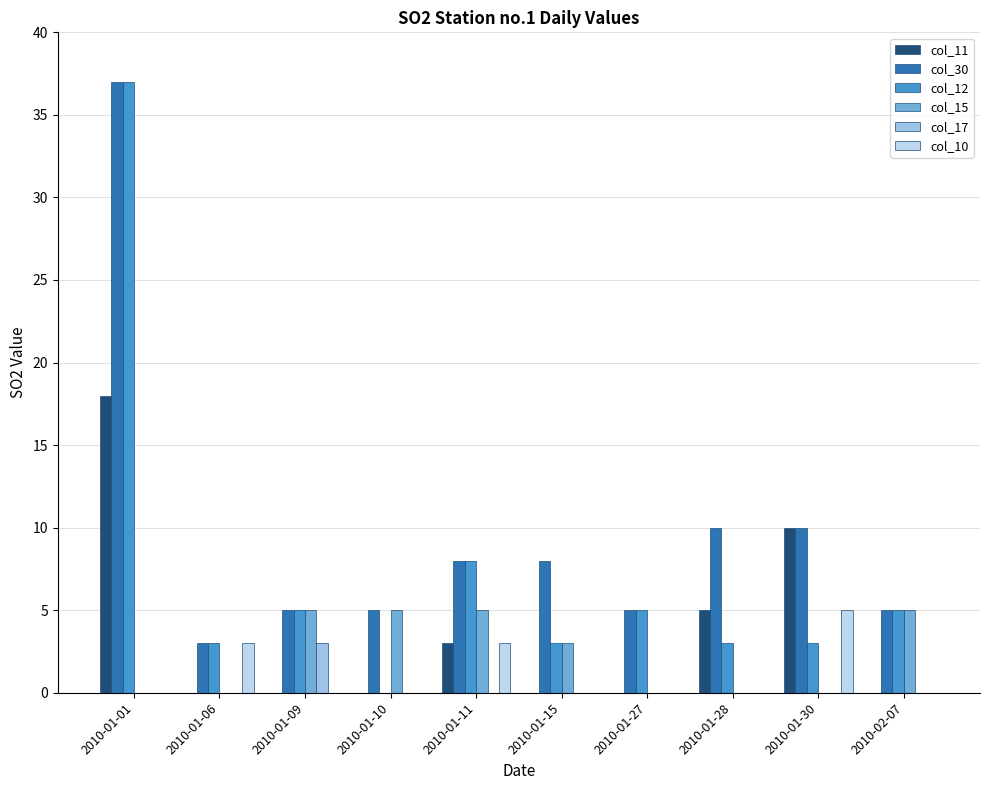

What is the average value of the col_11 series?

4